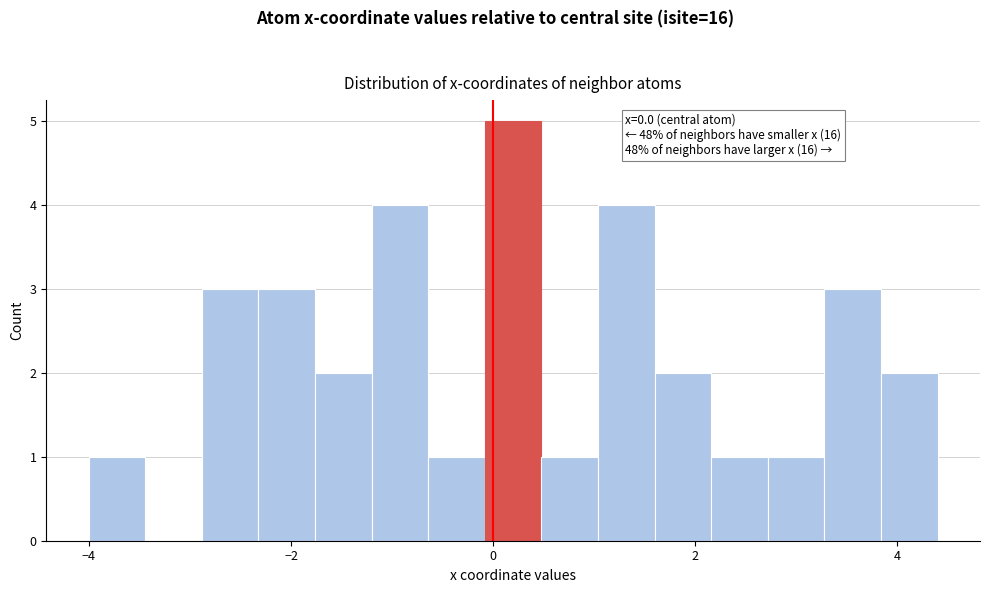

Around what value on the x-axis is the tallest bar? Give the approximate position of its centre, as read against the axis.

0.2